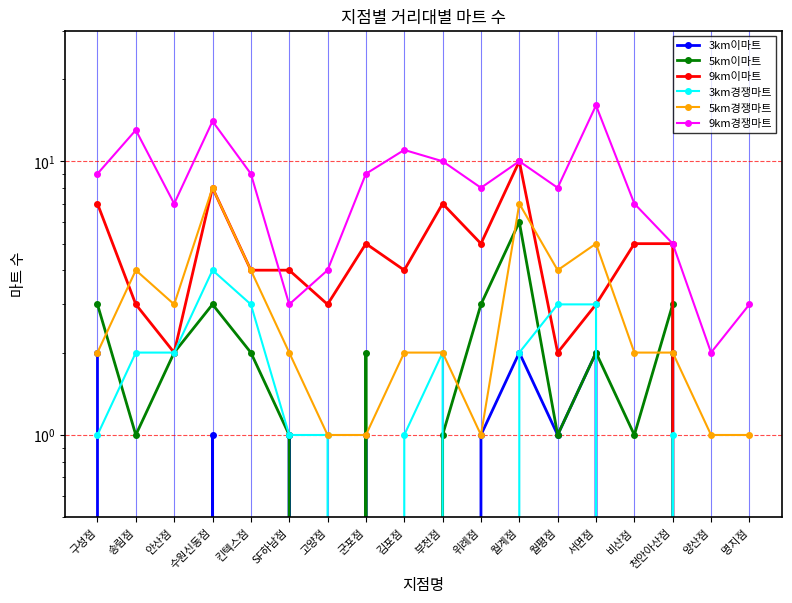

What is the difference between the second highest and second lowest values in the 5km경쟁마트 series?

6